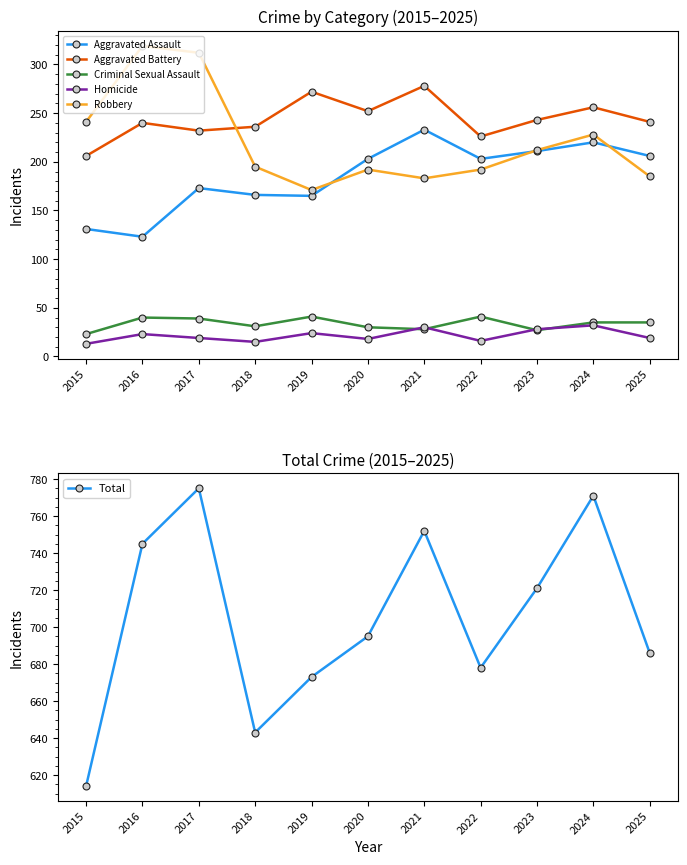

What is the average value of the Aggravated Assault series?

185